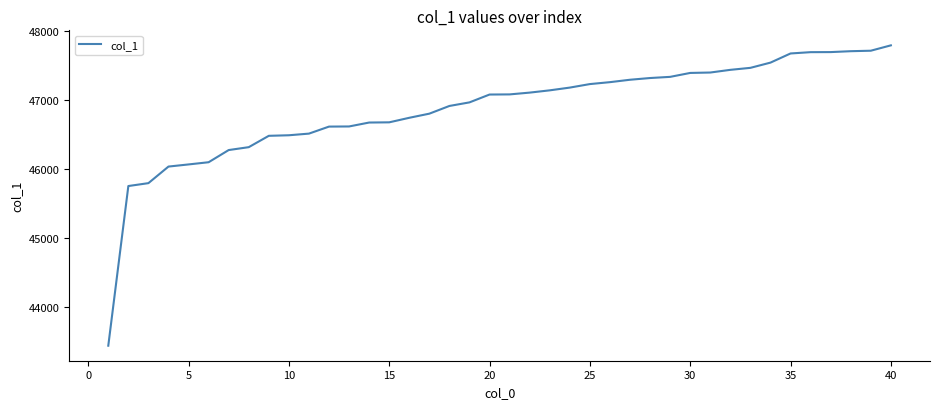

What is the difference between the maximum and minimum values?

4366